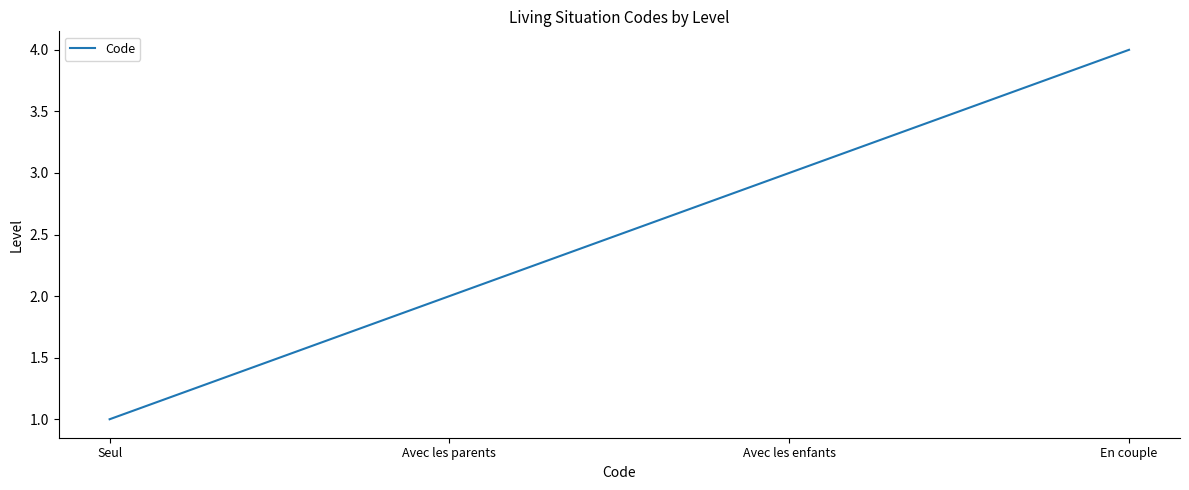

What position from the right is En couple?

1